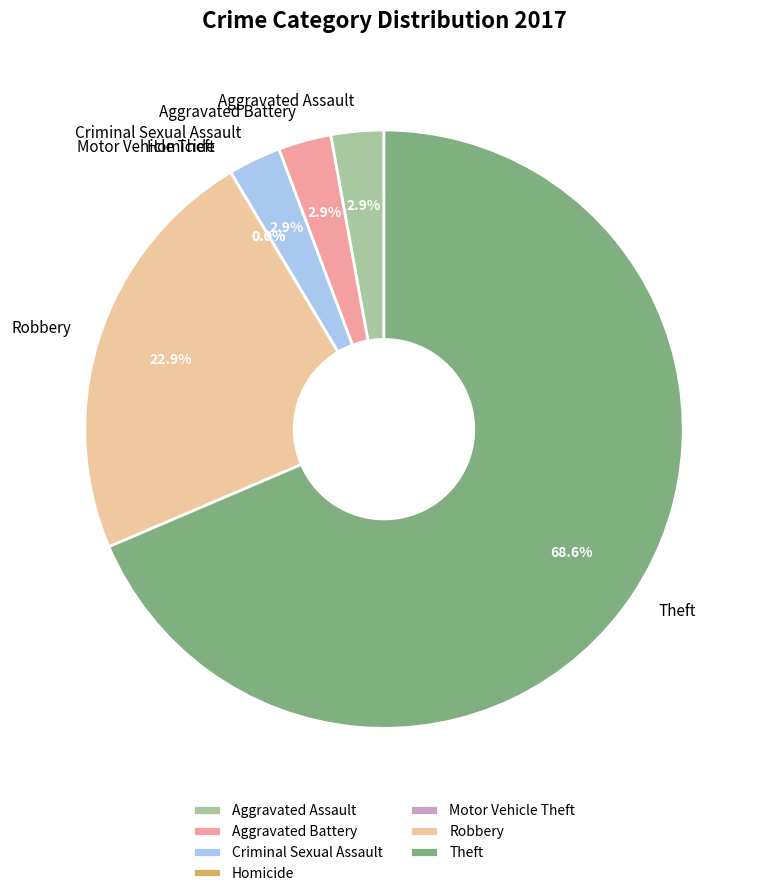

To the nearest percent, what percentage of the pie is Robbery?

23%